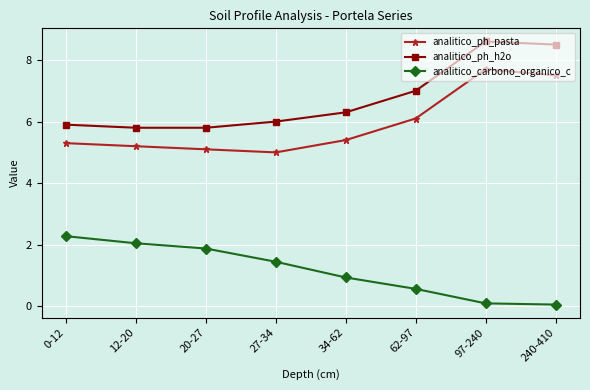

How many interior local peaks does the analitico_ph_h2o series have?

1